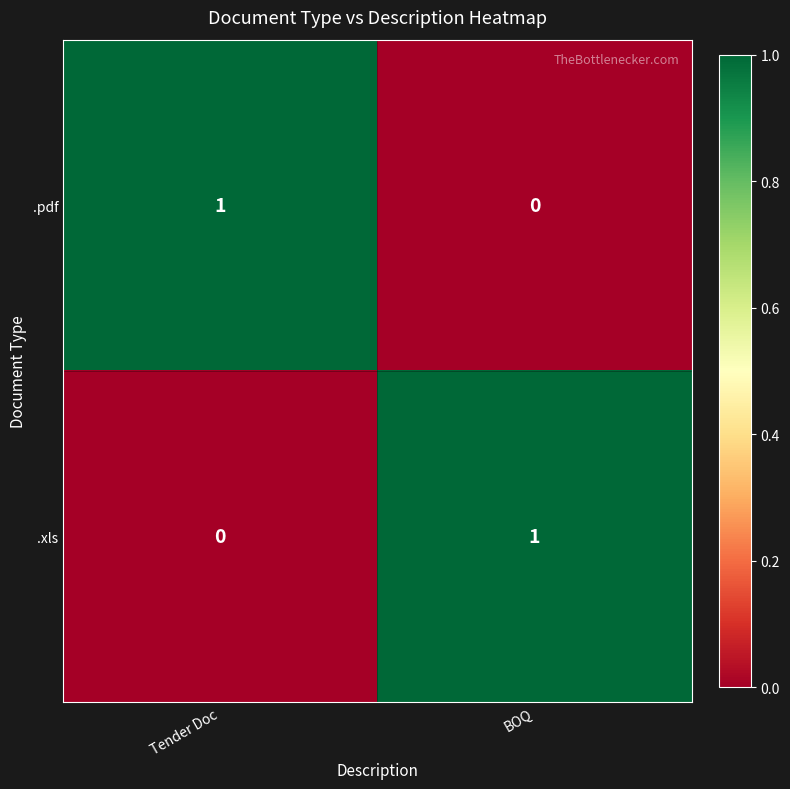

The value of .xls at BOQ is 2. True or false?

False